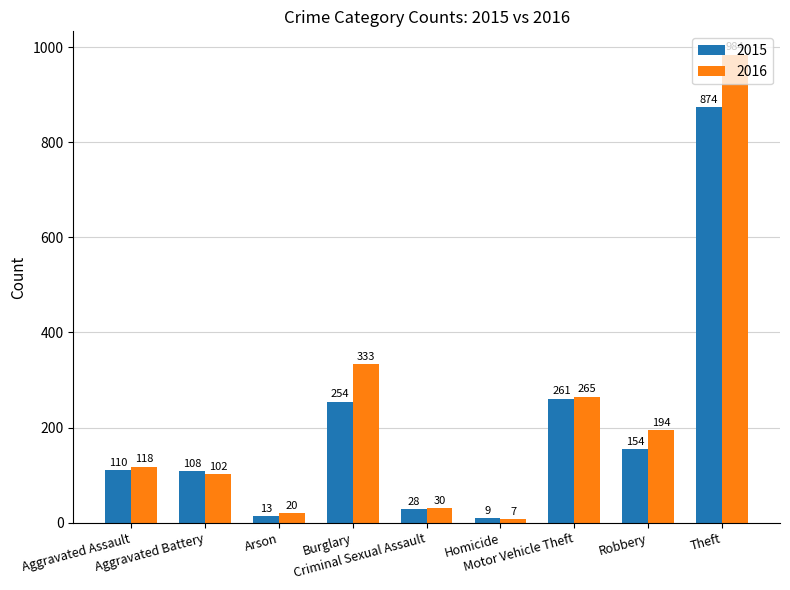

List the series in order of their overall mean, highest first.

2016, 2015